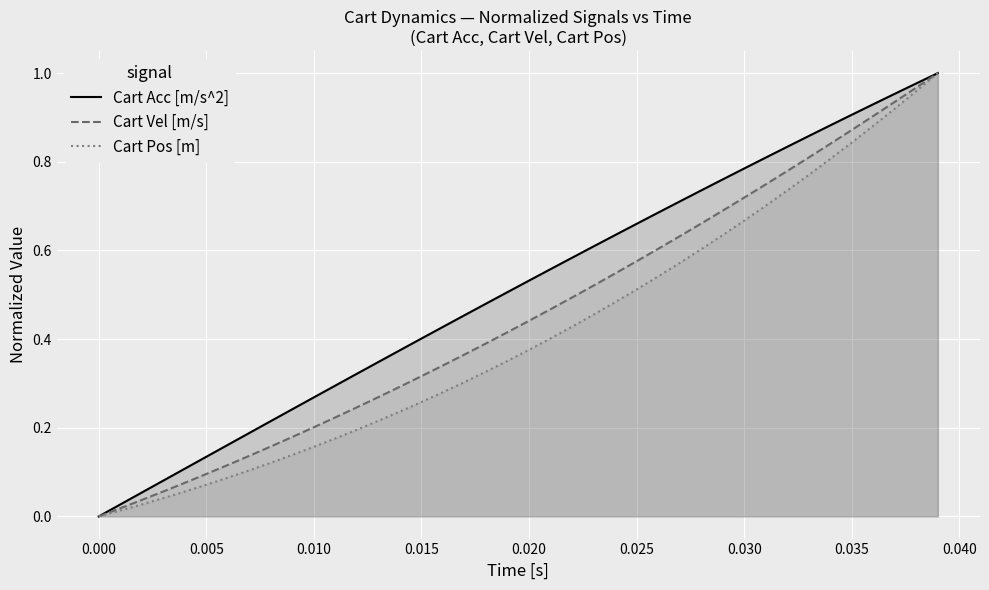

Is it true that Cart Pos [m] equals 0.9 at 0.025?

False